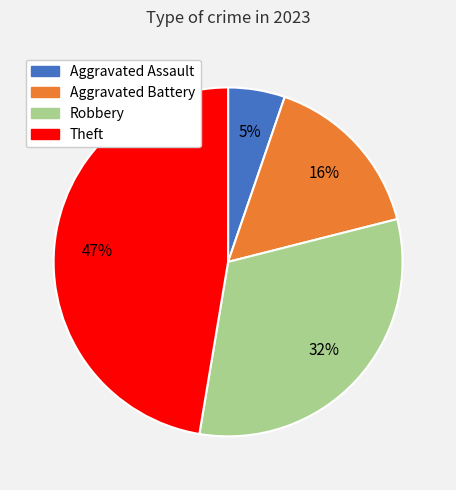

To the nearest percent, what is the average slice percentage?

25%